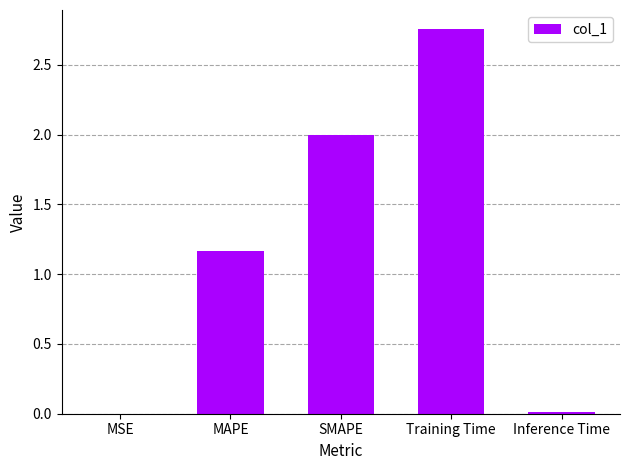

The value at SMAPE is 2.9. True or false?

False